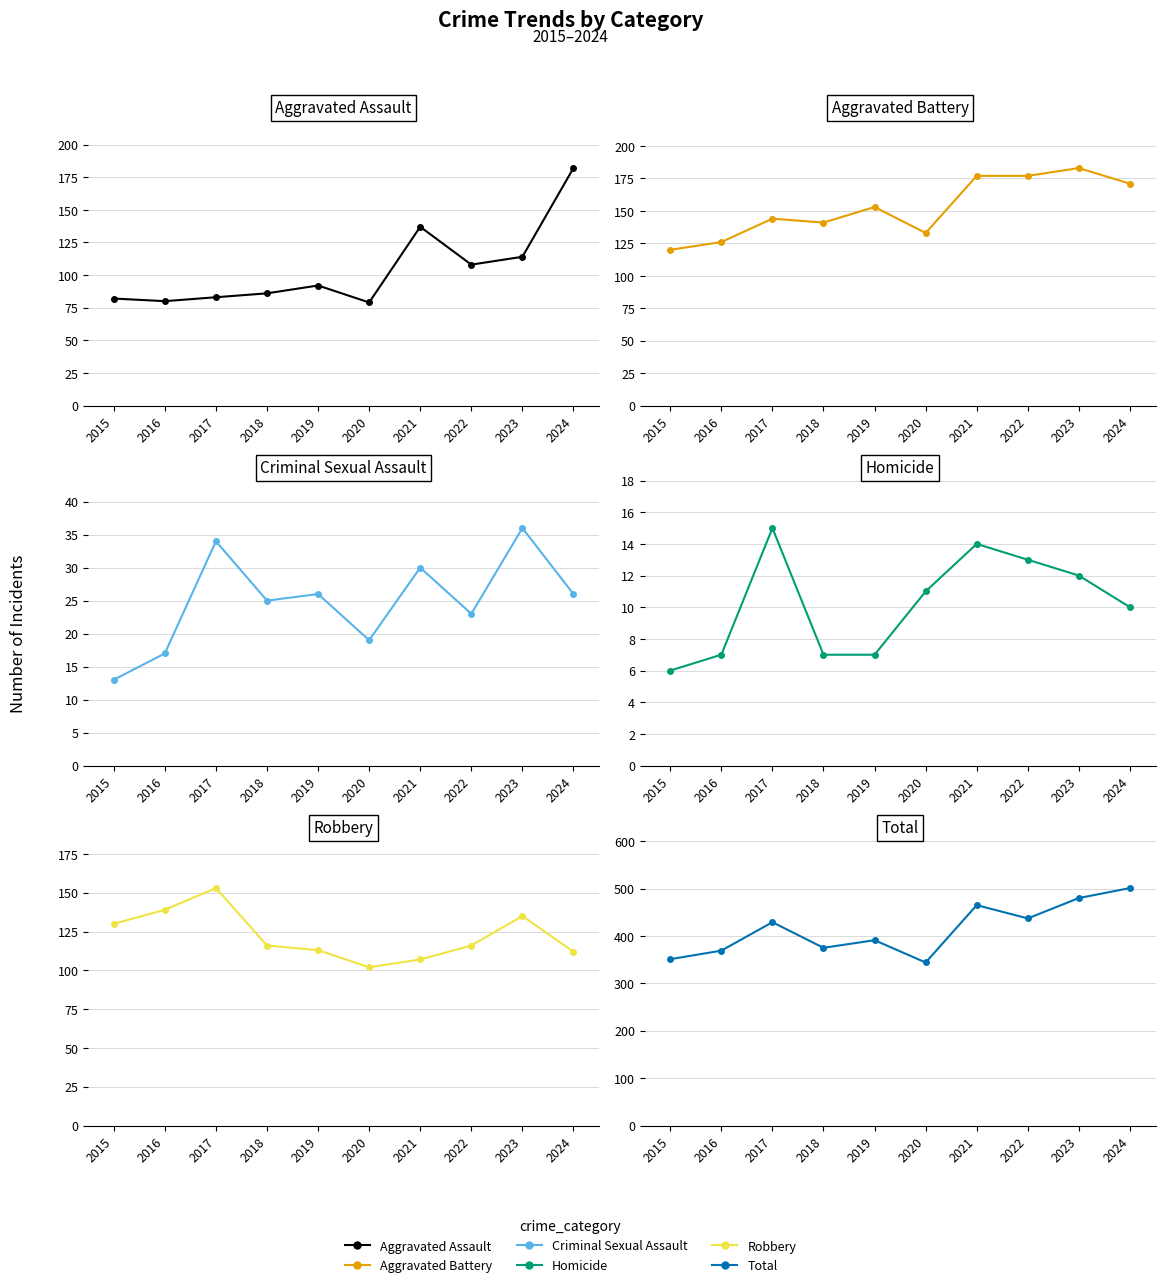

What is the value of the Aggravated Assault point at the 4th from the left?

86